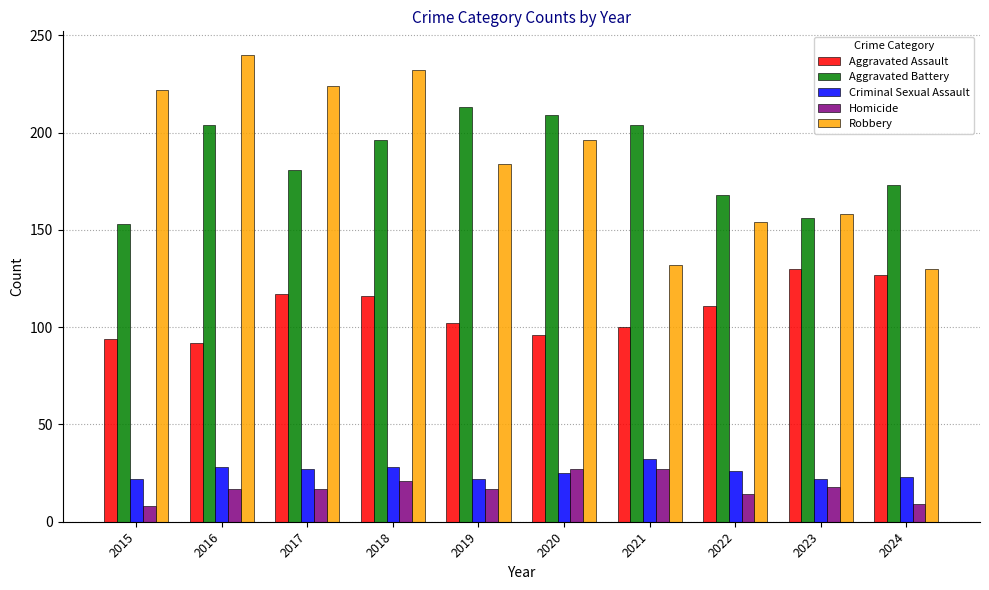

Rank the series by their maximum value, from lowest to highest.

Homicide, Criminal Sexual Assault, Aggravated Assault, Aggravated Battery, Robbery